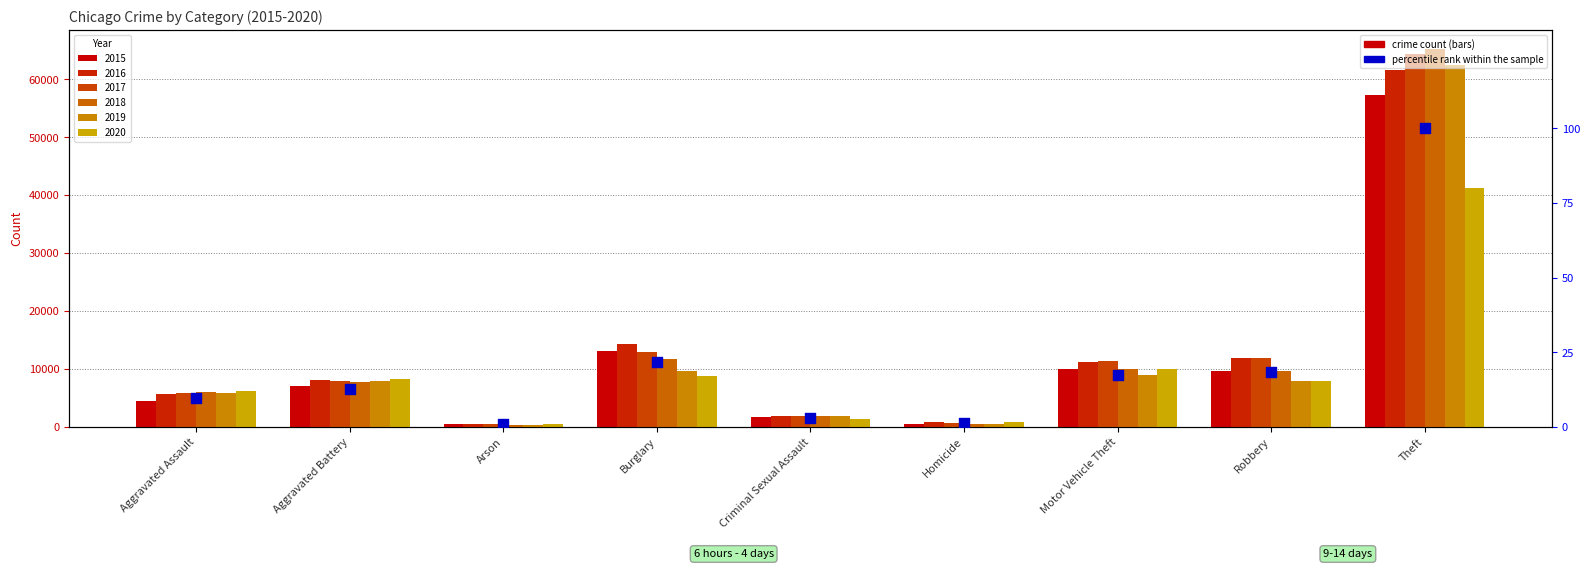

Between Criminal Sexual Assault and Arson, which is larger?

Criminal Sexual Assault